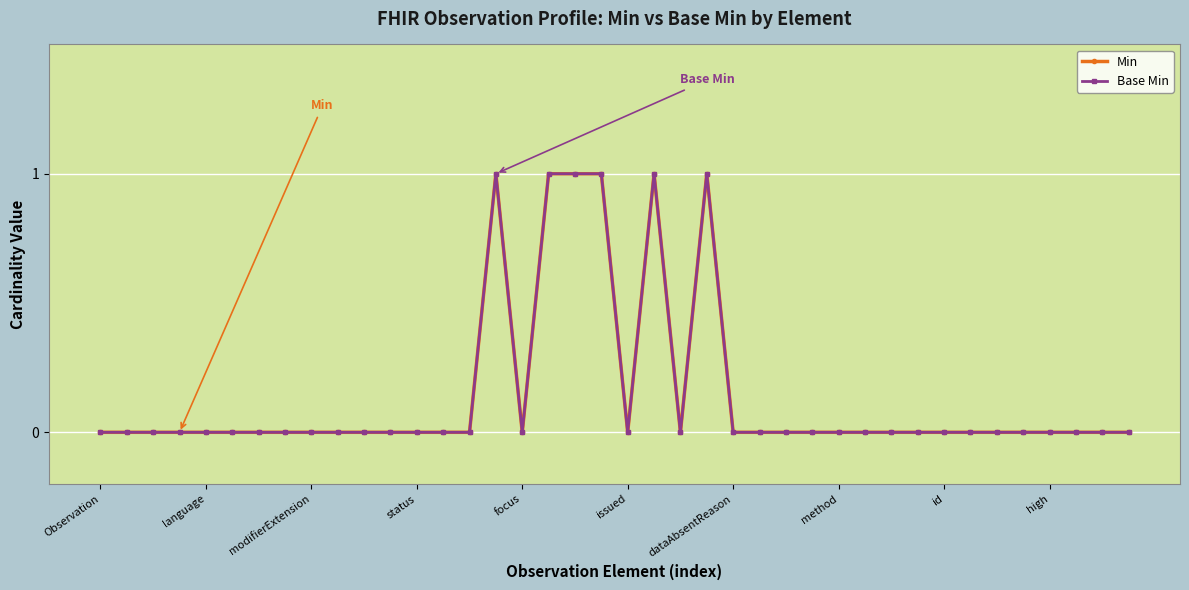

Does the chart have visible grid lines?

Yes